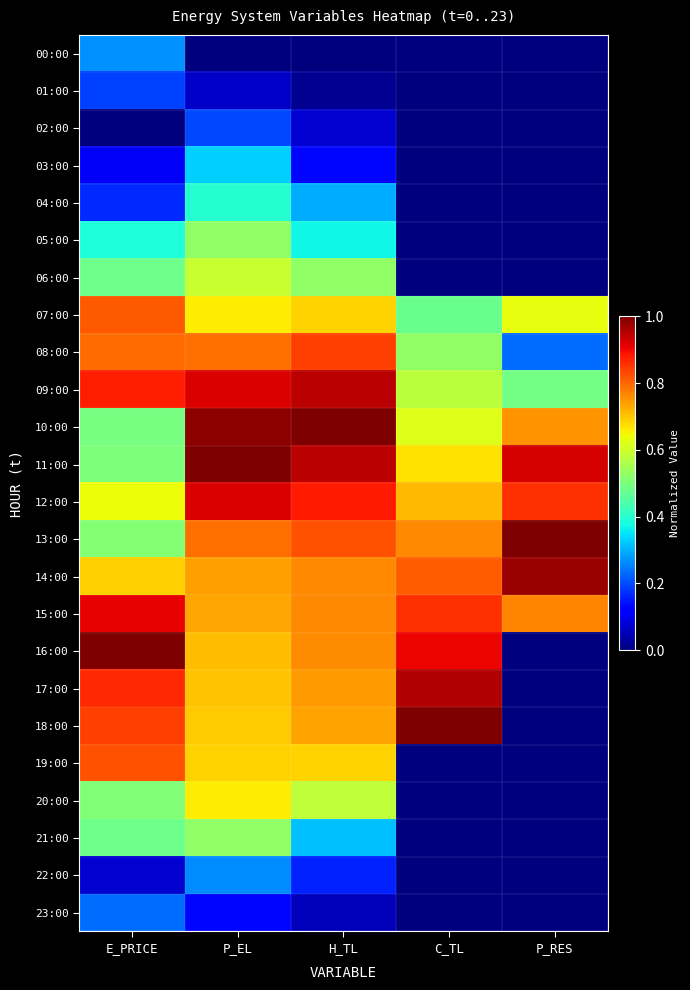

Reading right to left, list all the values displayed in this chart.

00:00: P_RES=0.0	C_TL=0.0	H_TL=0.0	P_EL=0.0	E_PRICE=0.3
01:00: P_RES=0.0	C_TL=0.0	H_TL=0.0	P_EL=0.1	E_PRICE=0.2
02:00: P_RES=0.0	C_TL=0.0	H_TL=0.1	P_EL=0.2	E_PRICE=0.0
03:00: P_RES=0.0	C_TL=0.0	H_TL=0.1	P_EL=0.3	E_PRICE=0.1
04:00: P_RES=0.0	C_TL=0.0	H_TL=0.3	P_EL=0.4	E_PRICE=0.2
05:00: P_RES=0.0	C_TL=0.0	H_TL=0.4	P_EL=0.5	E_PRICE=0.4
06:00: P_RES=0.0	C_TL=0.0	H_TL=0.5	P_EL=0.6	E_PRICE=0.5
07:00: P_RES=0.6	C_TL=0.5	H_TL=0.7	P_EL=0.7	E_PRICE=0.8
08:00: P_RES=0.2	C_TL=0.5	H_TL=0.8	P_EL=0.8	E_PRICE=0.8
09:00: P_RES=0.5	C_TL=0.6	H_TL=0.9	P_EL=0.9	E_PRICE=0.9
10:00: P_RES=0.8	C_TL=0.6	H_TL=1.0	P_EL=1.0	E_PRICE=0.5
11:00: P_RES=0.9	C_TL=0.7	H_TL=0.9	P_EL=1.0	E_PRICE=0.5
12:00: P_RES=0.9	C_TL=0.7	H_TL=0.9	P_EL=0.9	E_PRICE=0.6
13:00: P_RES=1.0	C_TL=0.8	H_TL=0.8	P_EL=0.8	E_PRICE=0.5
14:00: P_RES=1.0	C_TL=0.8	H_TL=0.8	P_EL=0.7	E_PRICE=0.7
15:00: P_RES=0.8	C_TL=0.9	H_TL=0.8	P_EL=0.7	E_PRICE=0.9
16:00: P_RES=0.0	C_TL=0.9	H_TL=0.8	P_EL=0.7	E_PRICE=1.0
17:00: P_RES=0.0	C_TL=1.0	H_TL=0.7	P_EL=0.7	E_PRICE=0.9
18:00: P_RES=0.0	C_TL=1.0	H_TL=0.7	P_EL=0.7	E_PRICE=0.8
19:00: P_RES=0.0	C_TL=0.0	H_TL=0.7	P_EL=0.7	E_PRICE=0.8
20:00: P_RES=0.0	C_TL=0.0	H_TL=0.6	P_EL=0.7	E_PRICE=0.5
21:00: P_RES=0.0	C_TL=0.0	H_TL=0.3	P_EL=0.5	E_PRICE=0.5
22:00: P_RES=0.0	C_TL=0.0	H_TL=0.2	P_EL=0.3	E_PRICE=0.1
23:00: P_RES=0.0	C_TL=0.0	H_TL=0.1	P_EL=0.1	E_PRICE=0.2